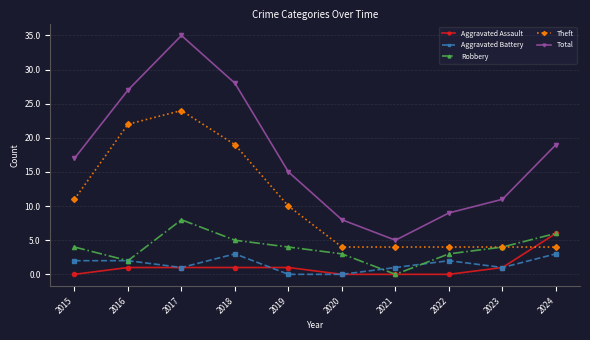

Which series has the largest range (max minus min)?

Total